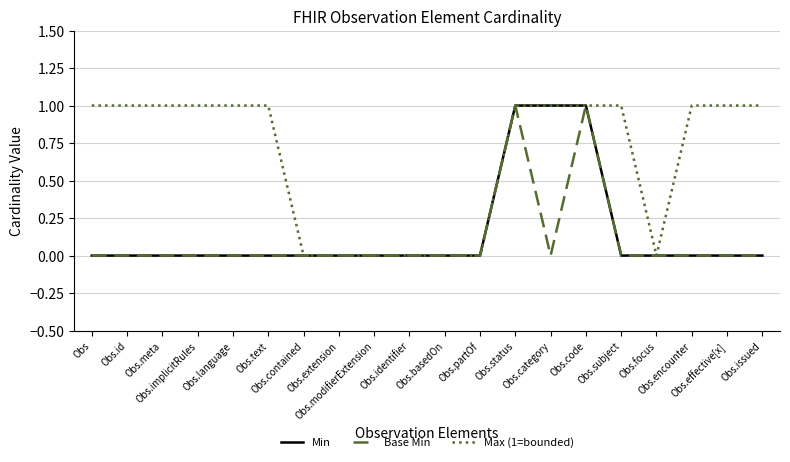

Is this an area chart (filled region under the line)?

No